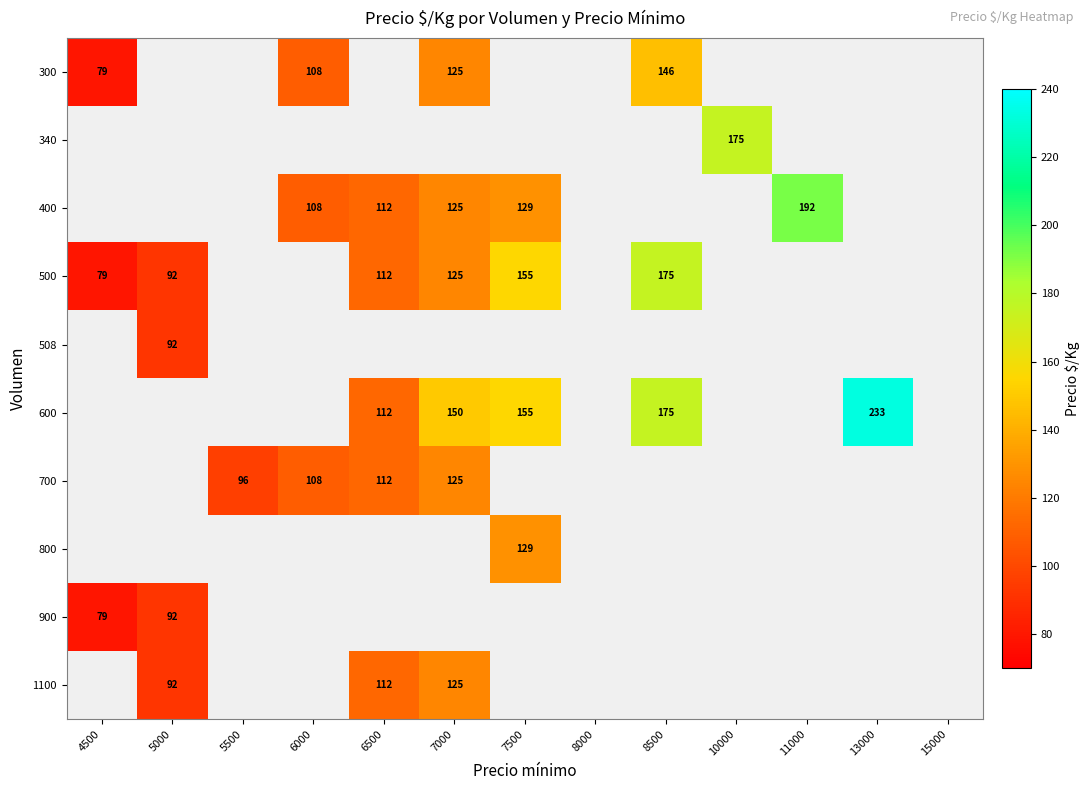

True or false: 700 has a value of 149 at 6500.

False